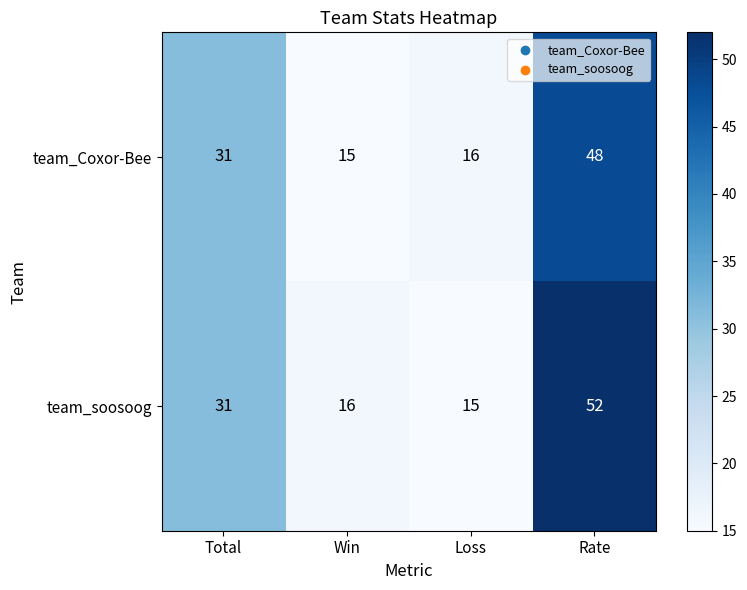

Reading right to left, transcribe all the data shown in this chart.

team_Coxor-Bee: Rate=48	Loss=16	Win=15	Total=31
team_soosoog: Rate=52	Loss=15	Win=16	Total=31